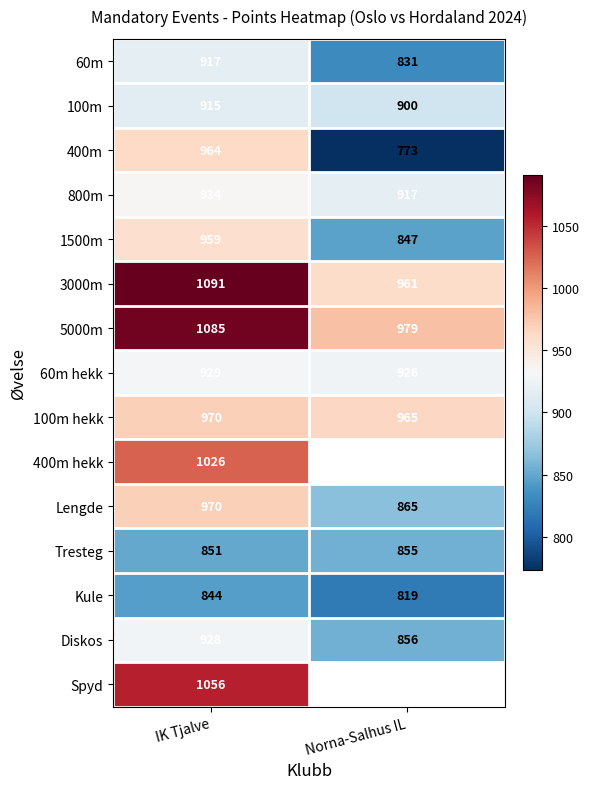

List the labels in order of Diskos value, smallest first.

Norna-Salhus IL, IK Tjalve